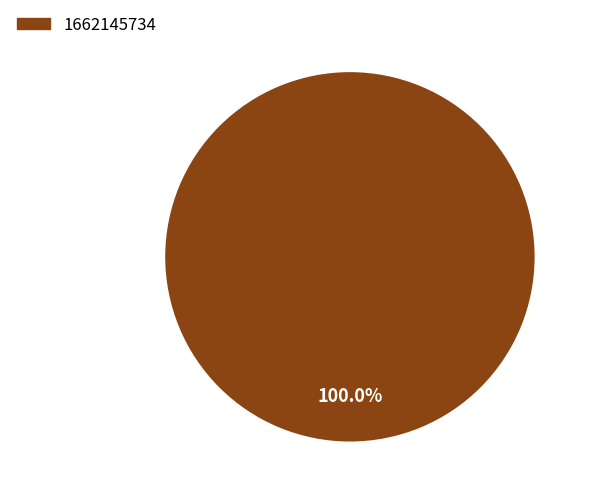

Is there any slice that represents more than half of the pie?

Yes